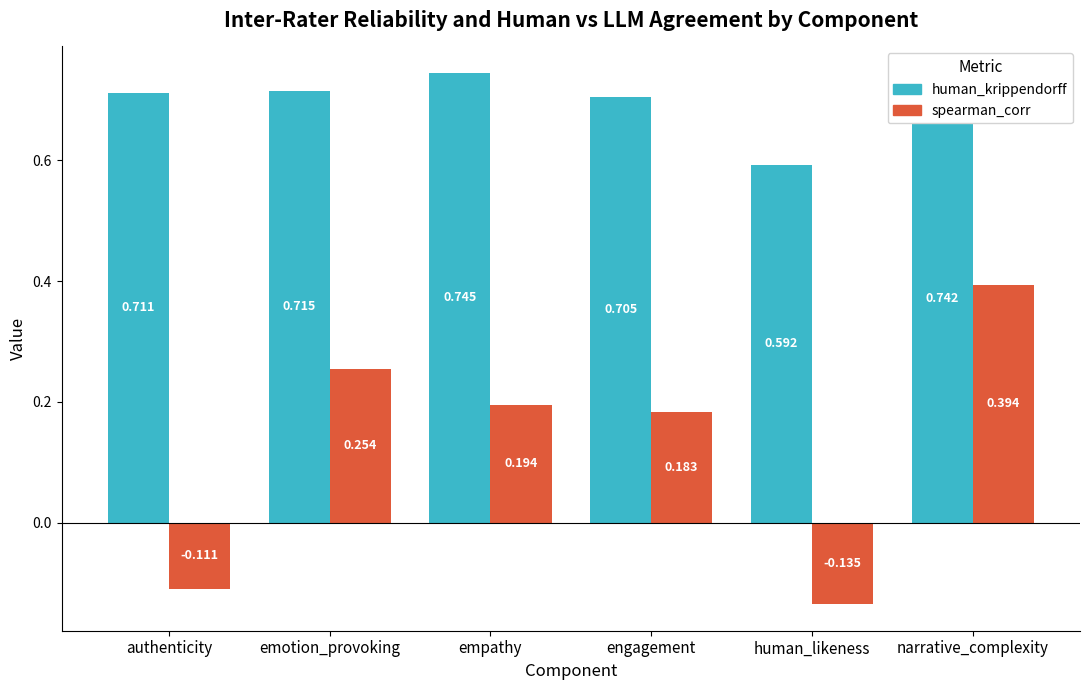

What is the sum of the spearman_corr values at emotion_provoking and human_likeness?

0.1